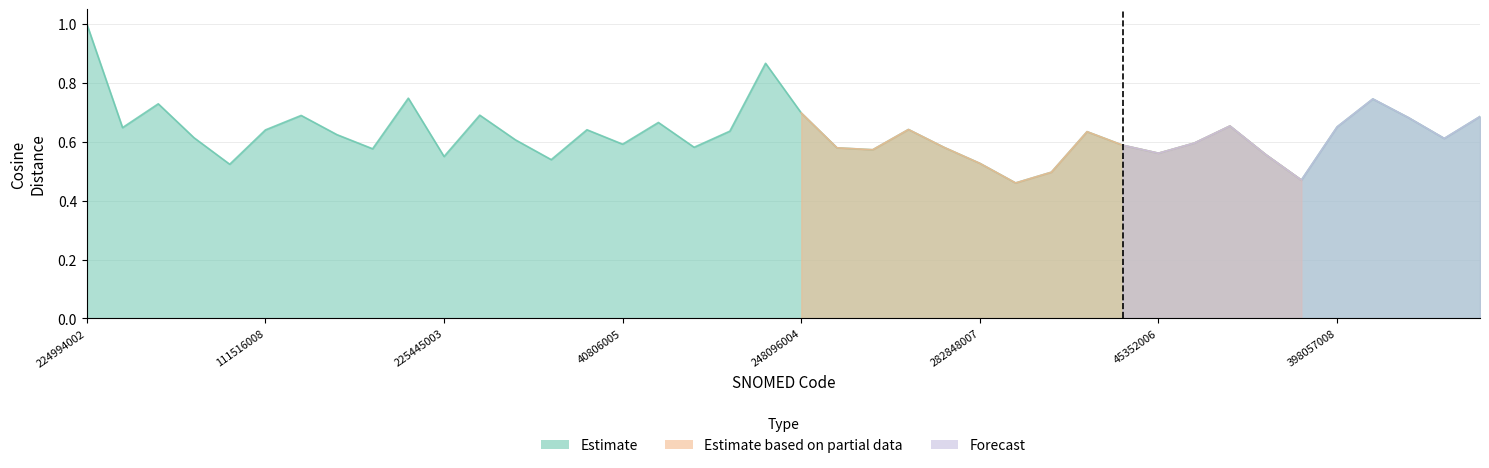

How many interior local valleys does the Estimate based on partial data series have?

3